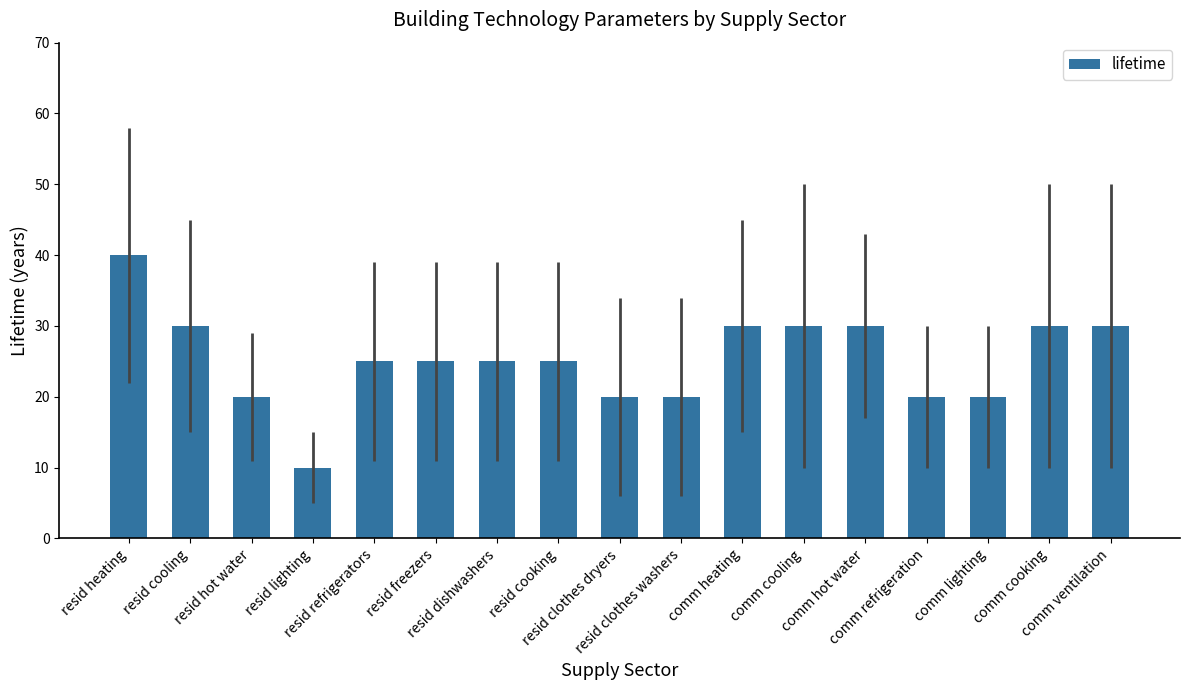

What is the difference between the second highest and second lowest values?

10